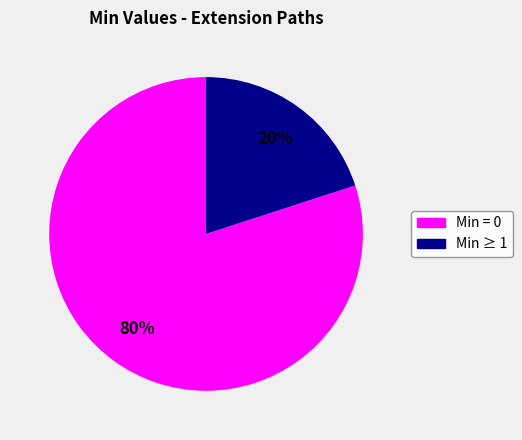

Count the number of slices in the pie.

2